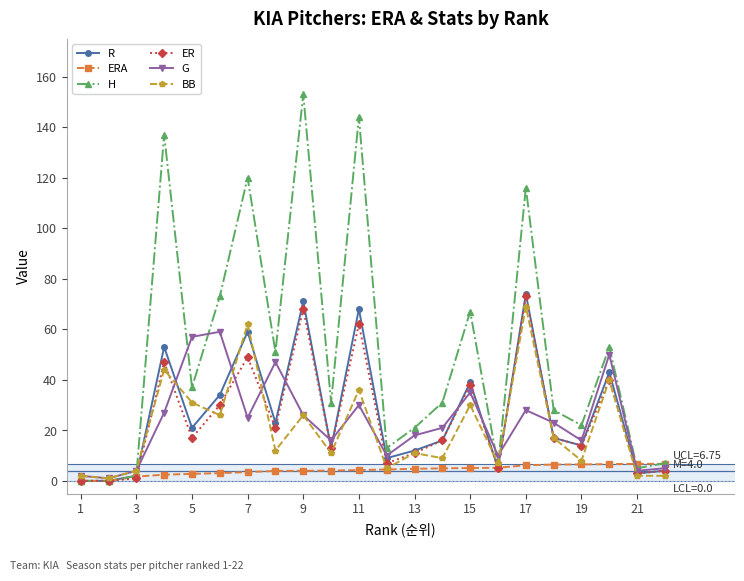

What is the value of the H point at the 8th from the left?

51.0